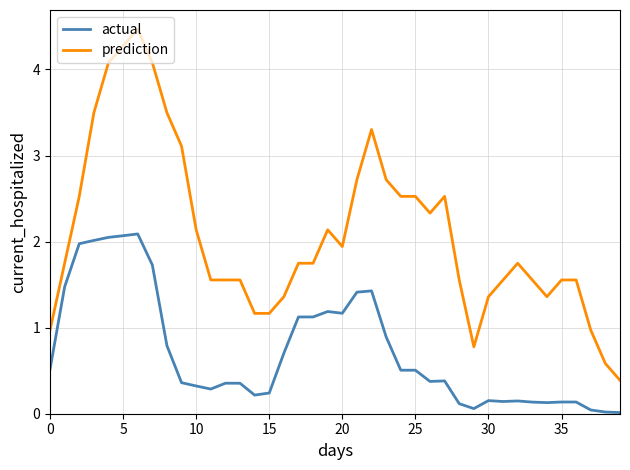

True or false: actual and prediction cross at least once.

False